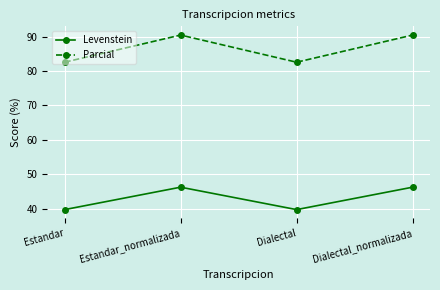

How many data points in Parcial are above 90?

2